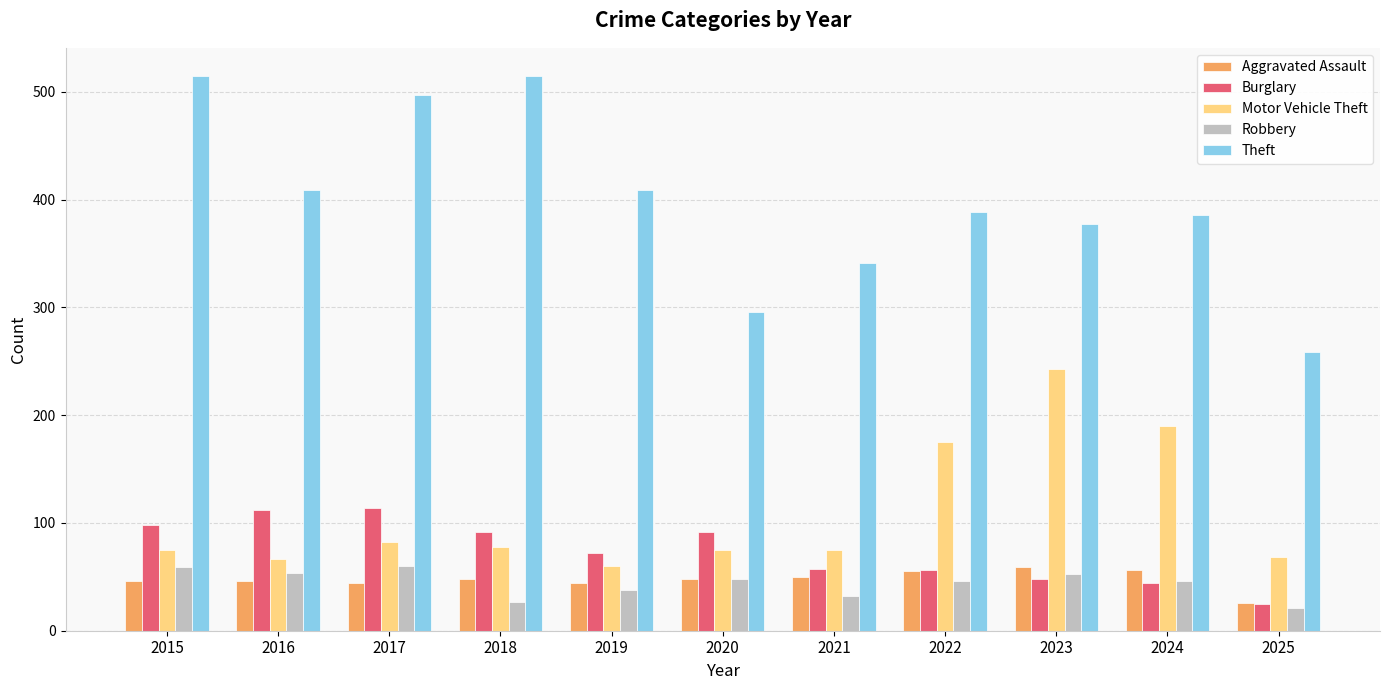

True or false: Burglary has a value of 60 at 2017.

False